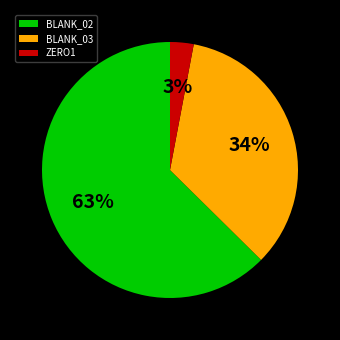

Count the number of slices in the pie.

3